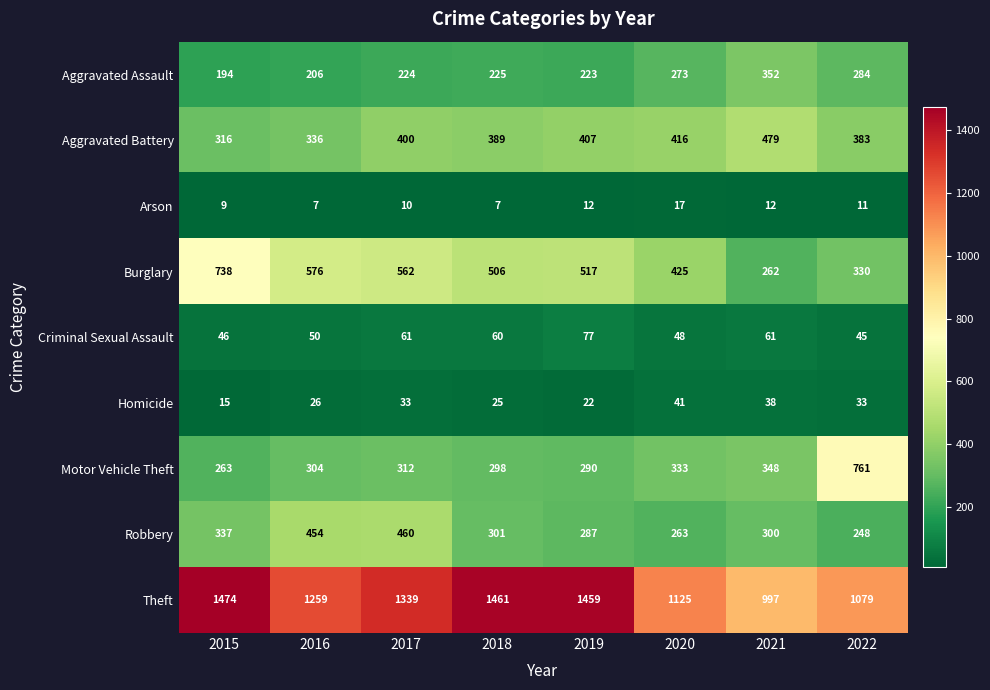

Between 2016 and 2021, which series saw the biggest shift?

Burglary